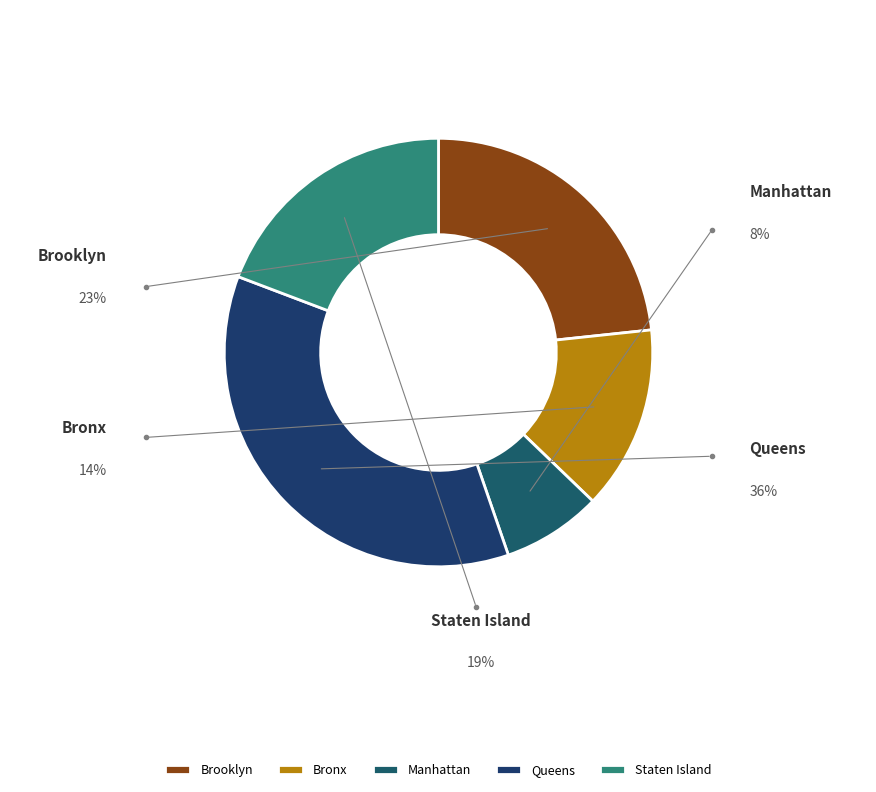

True or false: Brooklyn accounts for 23% of the total.

True